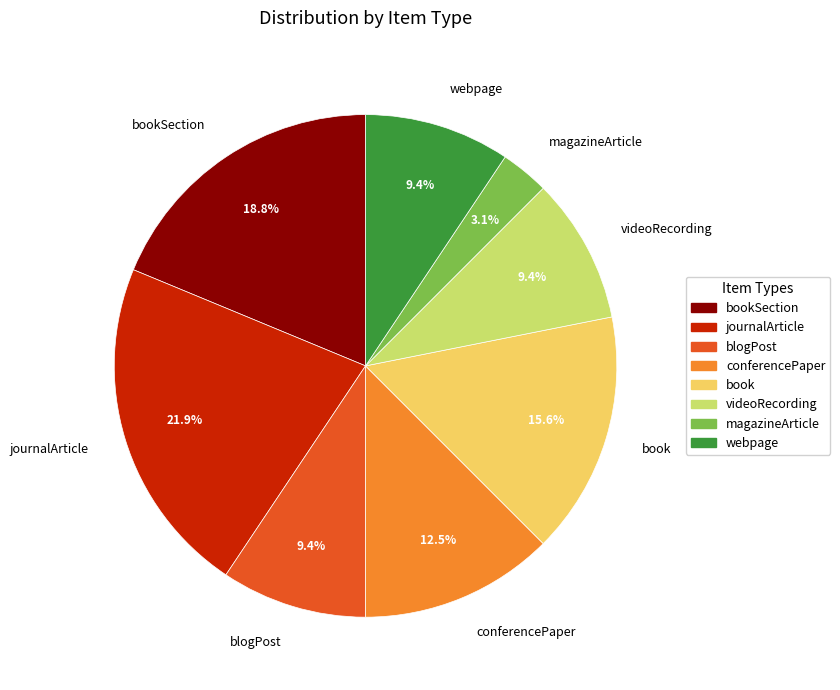

How many slices are in this pie chart?

8